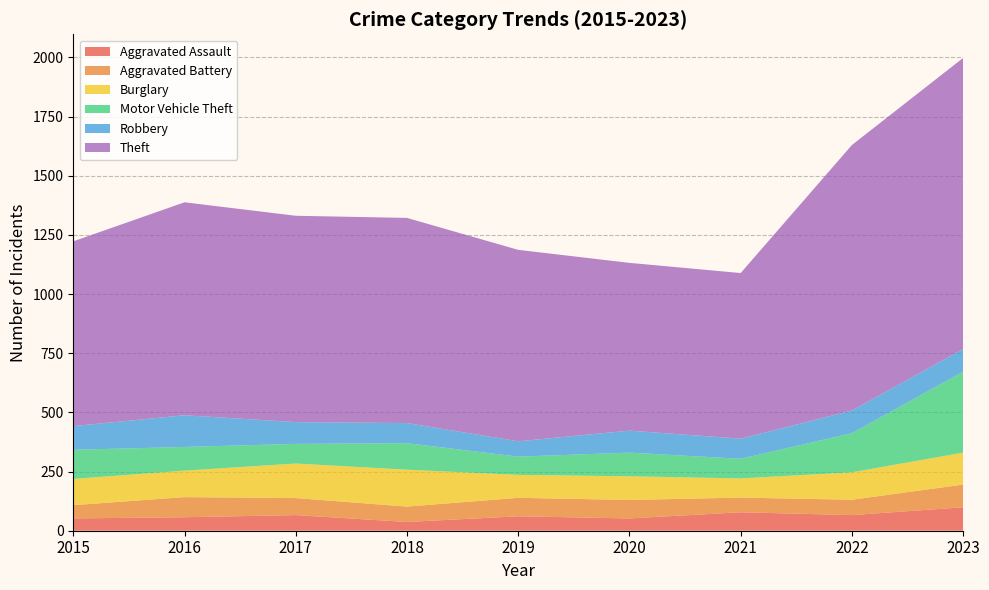

Reading left to right, what are all the values shown in this chart?

Aggravated Assault: 2015=52	2016=57	2017=66	2018=37	2019=61	2020=52	2021=78	2022=66	2023=99
Aggravated Battery: 2015=56	2016=85	2017=72	2018=65	2019=78	2020=78	2021=62	2022=65	2023=96
Burglary: 2015=111	2016=112	2017=146	2018=156	2019=97	2020=100	2021=81	2022=116	2023=135
Motor Vehicle Theft: 2015=123	2016=100	2017=83	2018=112	2019=77	2020=100	2021=83	2022=165	2023=342
Robbery: 2015=100	2016=134	2017=92	2018=85	2019=65	2020=93	2021=85	2022=96	2023=96
Theft: 2015=781	2016=900	2017=872	2018=867	2019=809	2020=709	2021=700	2022=1122	2023=1230